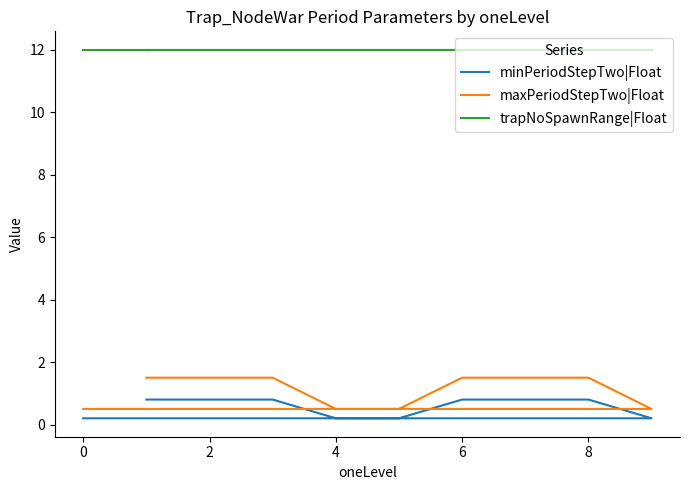

True or false: minPeriodStepTwo|Float and trapNoSpawnRange|Float intersect in this chart.

False